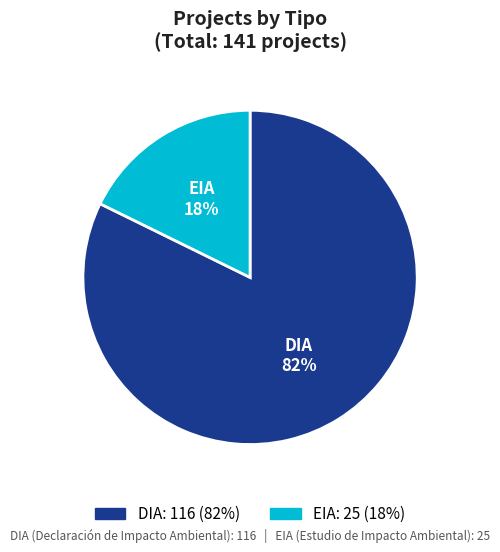

The DIA slice represents 73% of the pie. True or false?

False